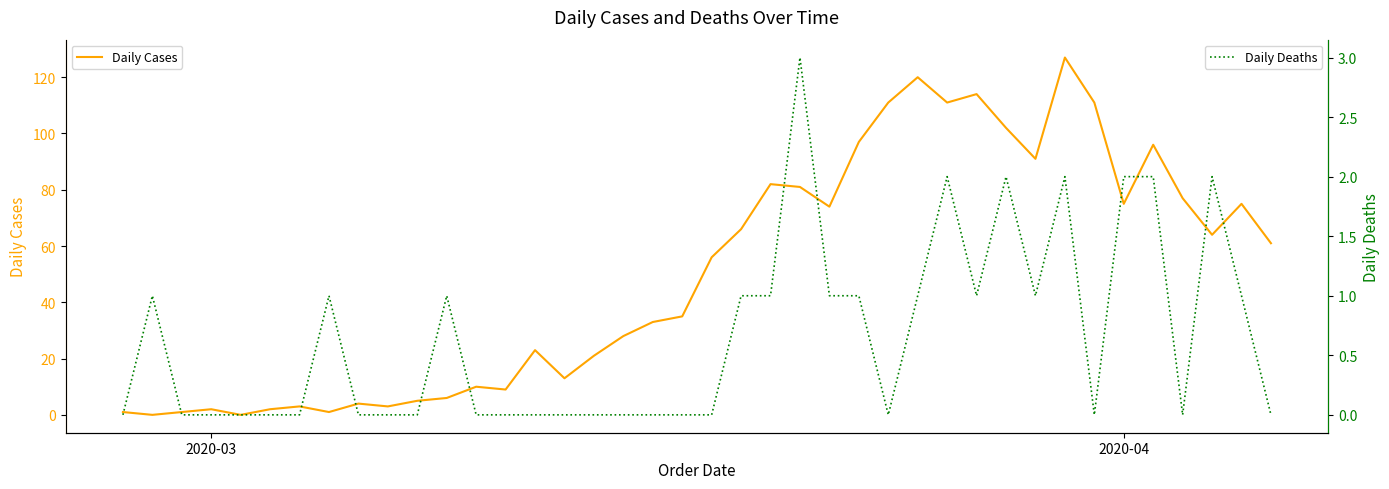

What are all the series names shown in the legend?

Daily Cases, Daily Deaths